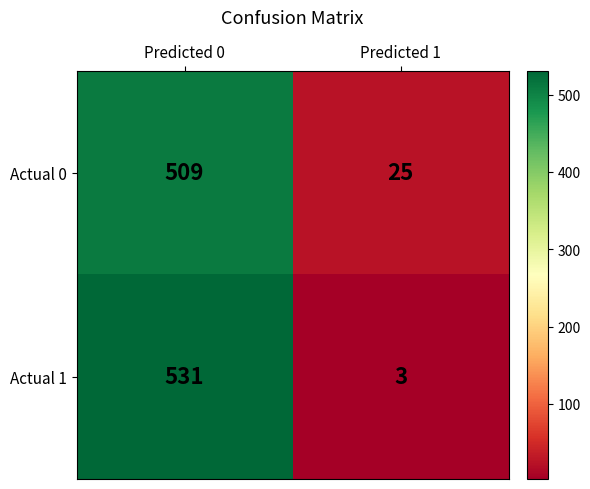

What is the total value across all series at Predicted 0?

1040